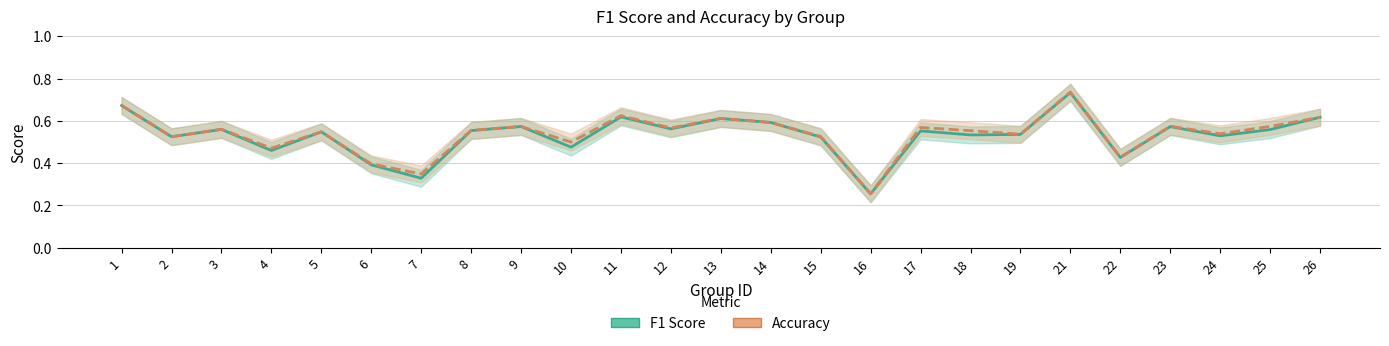

How many lines are shown in the chart?

2